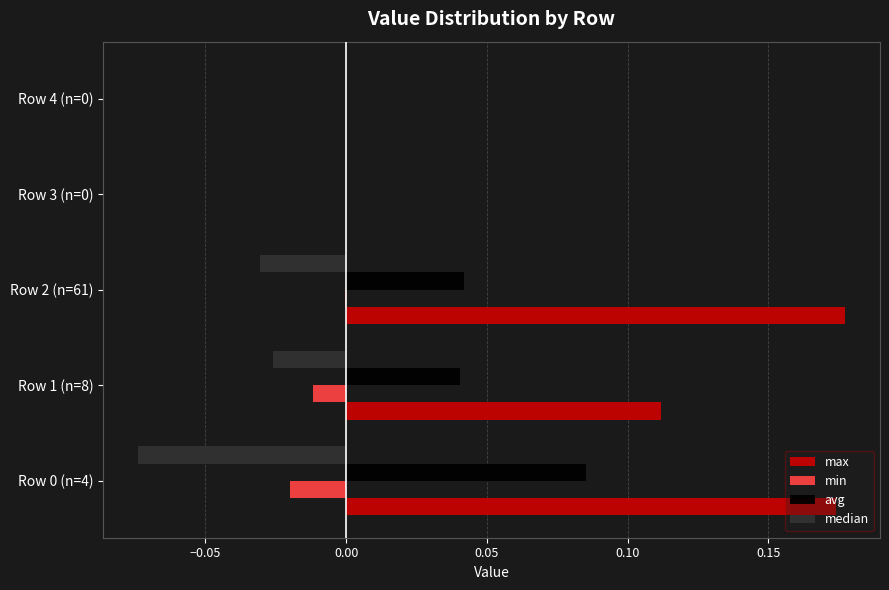

What are all the series names shown in the legend?

max, min, avg, median